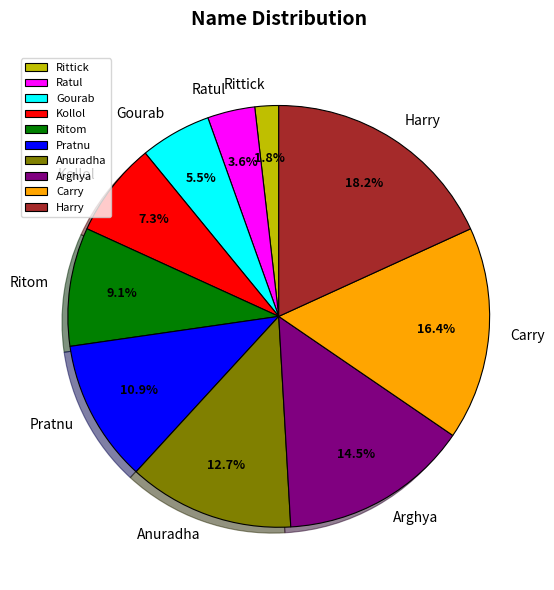

What percentage is the Rittick slice, to the nearest percent?

2%